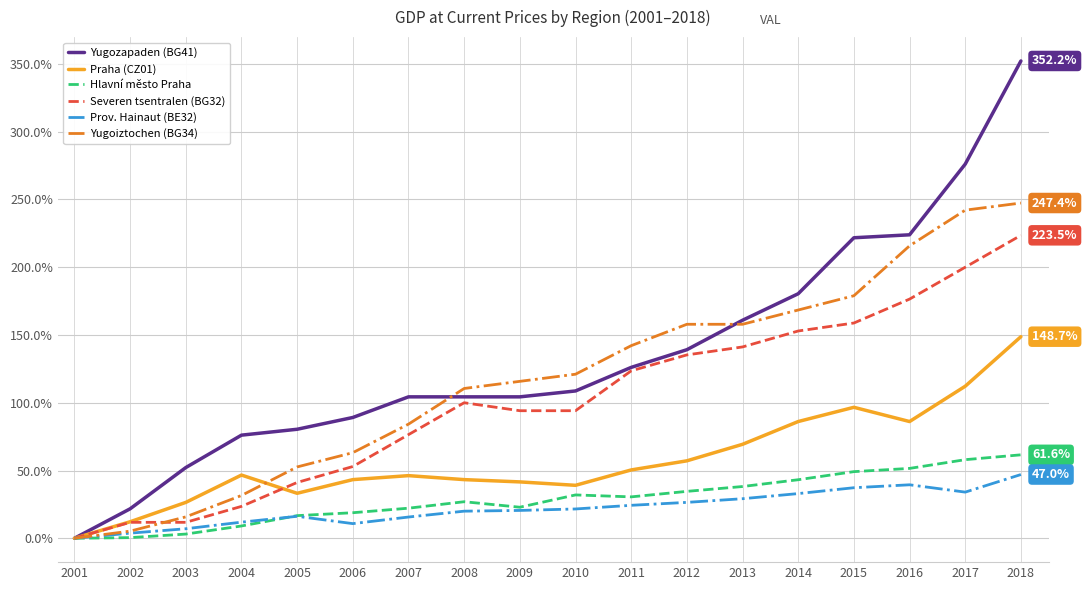

Between 2006 and 2015, which series saw the biggest shift?

Yugozapaden (BG41)